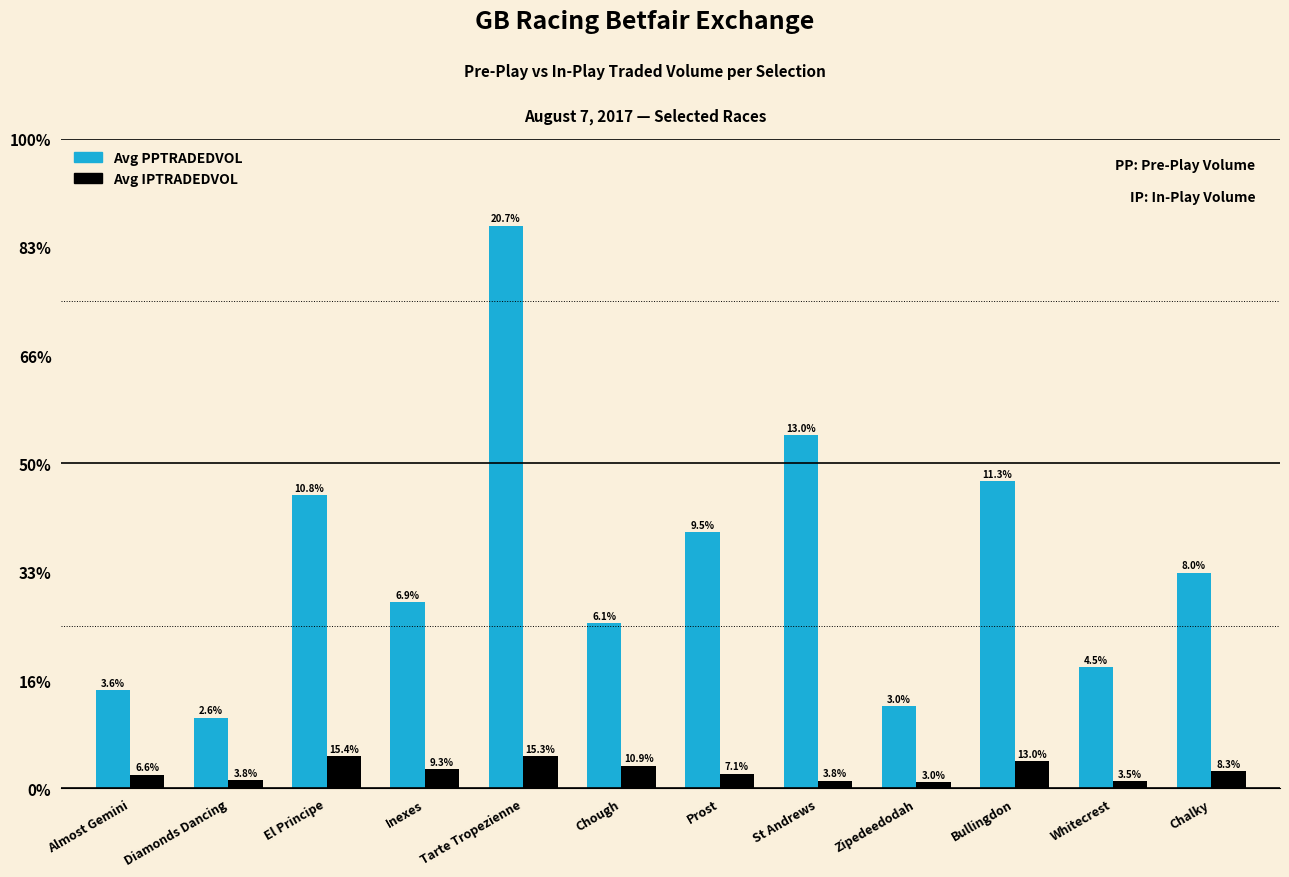

What are all the series names shown in the legend?

Avg PPTRADEDVOL, Avg IPTRADEDVOL